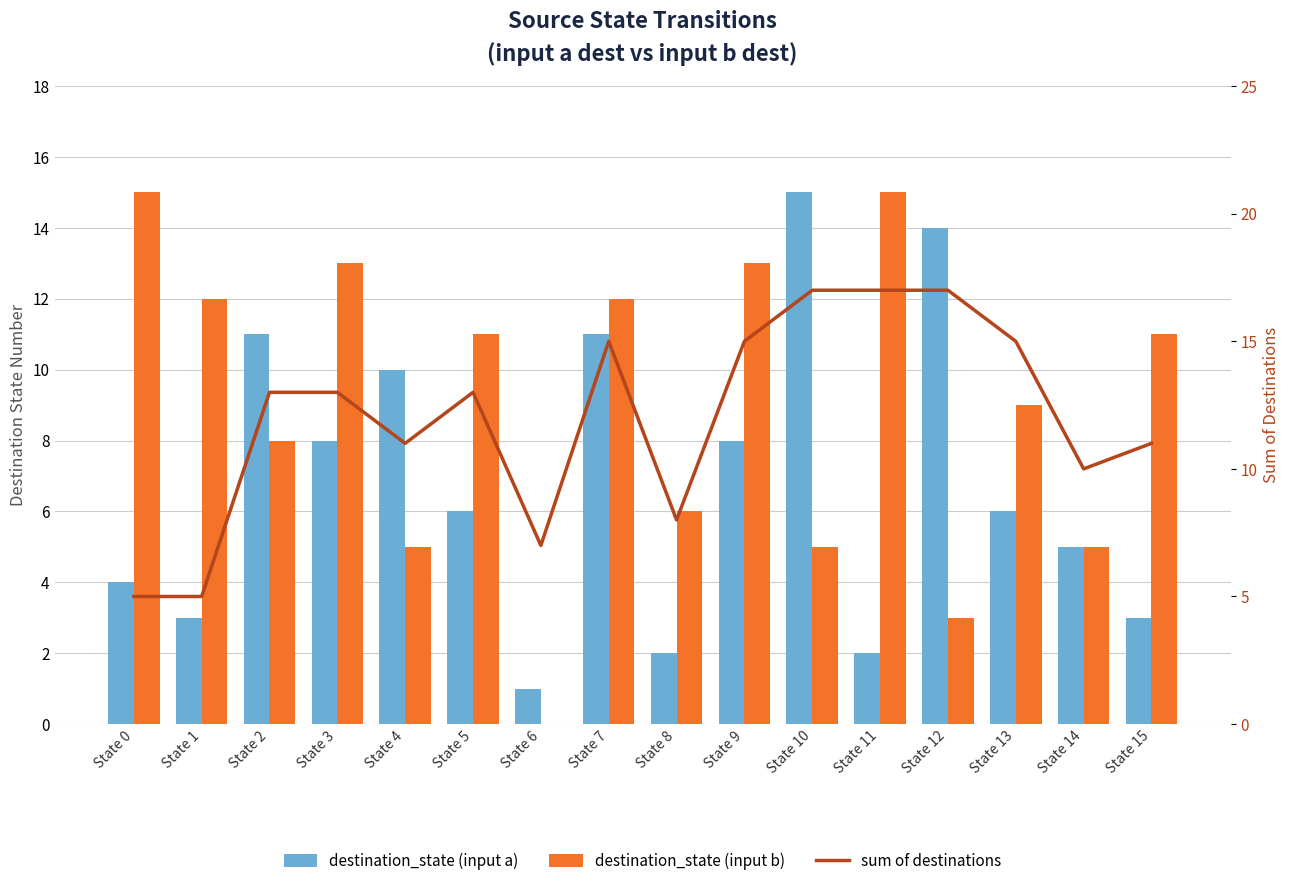

Which series has the largest range (max minus min)?

destination_state (input b)